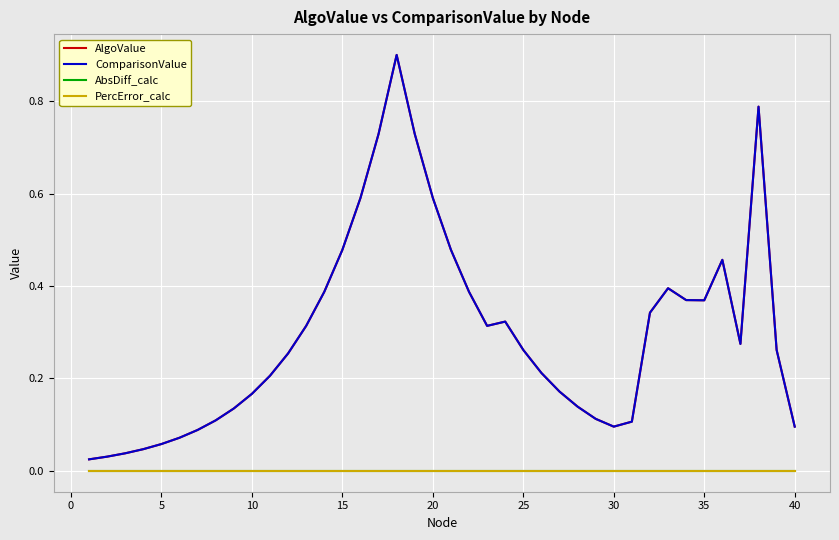

Is this an area chart (filled region under the line)?

No